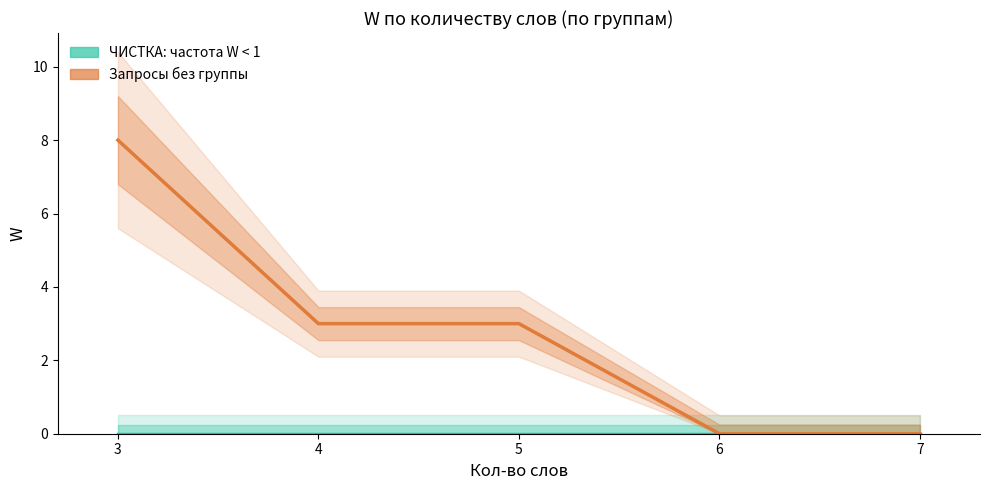

At how many categories does at least one series exceed 3?

1